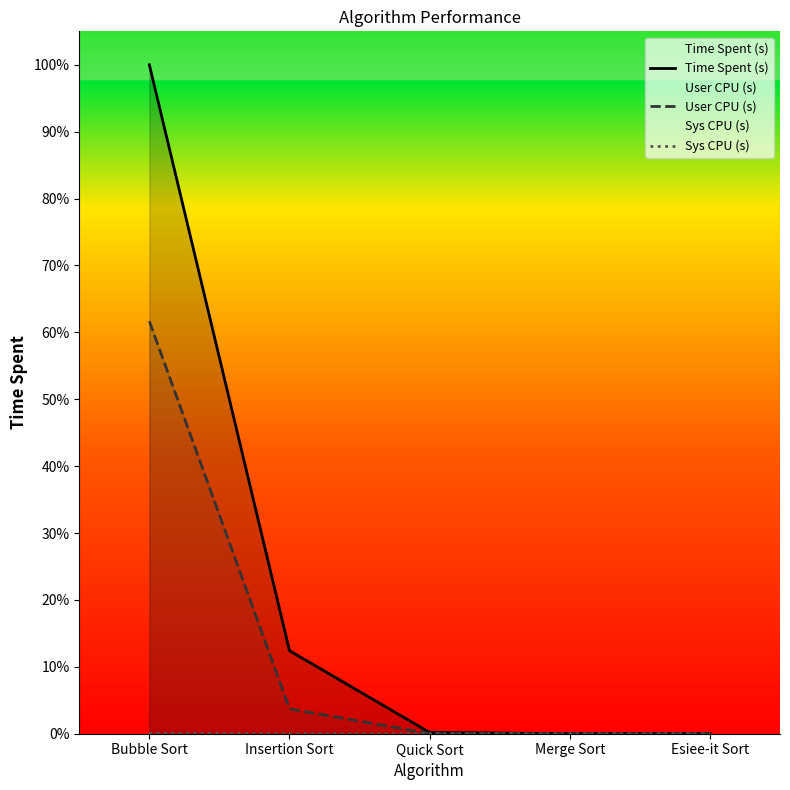

Which series has the widest spread of values?

Time Spent (s)